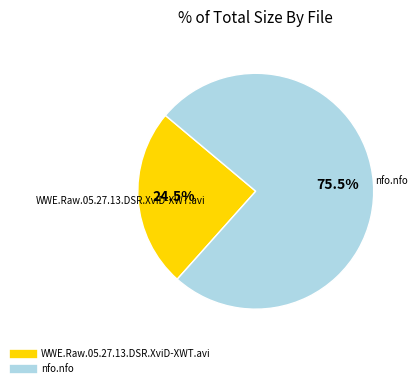

What is the majority slice?

nfo.nfo